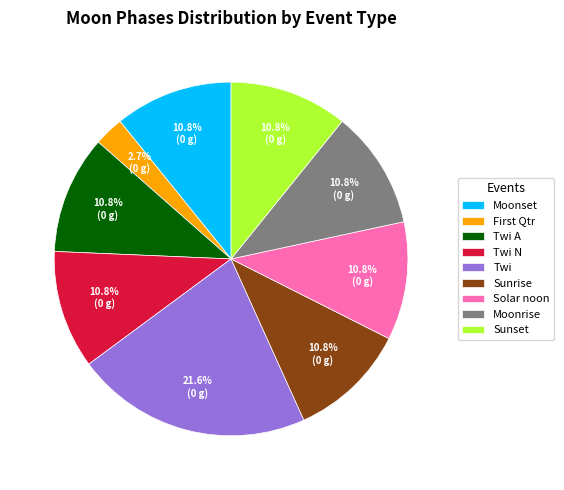

What is the largest slice in the pie chart?

Twi